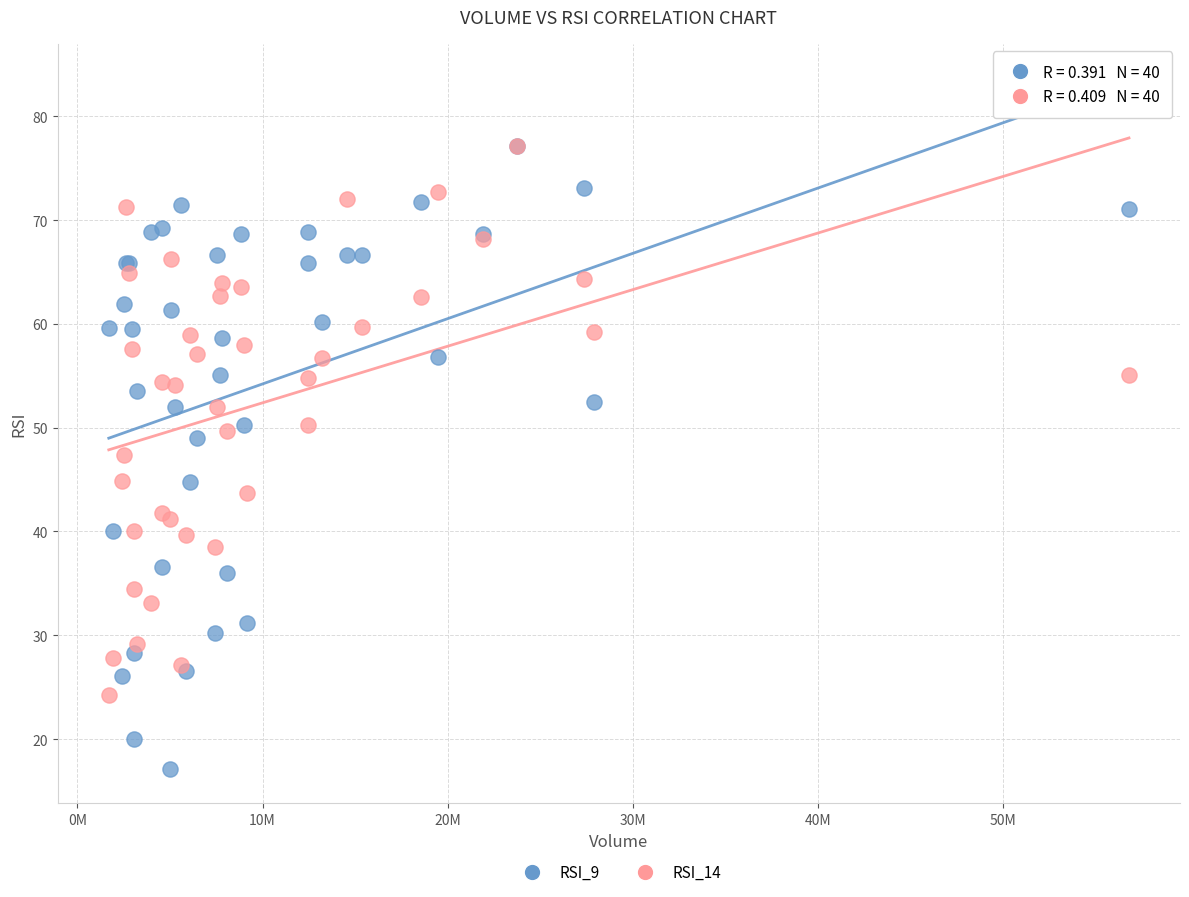

Which series contains the lowest Y value?

RSI_9